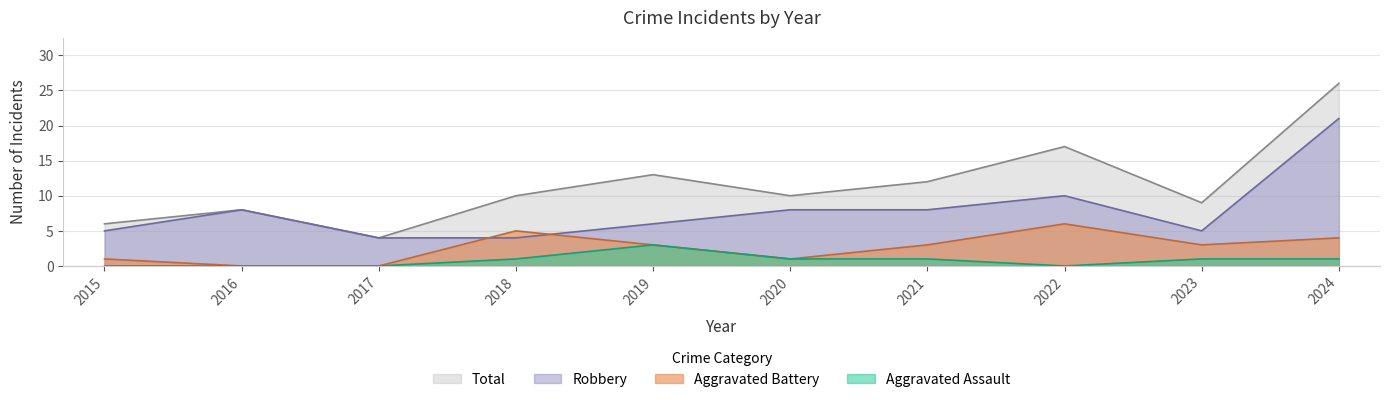

Is it true that Total equals 5 at 2019?

False